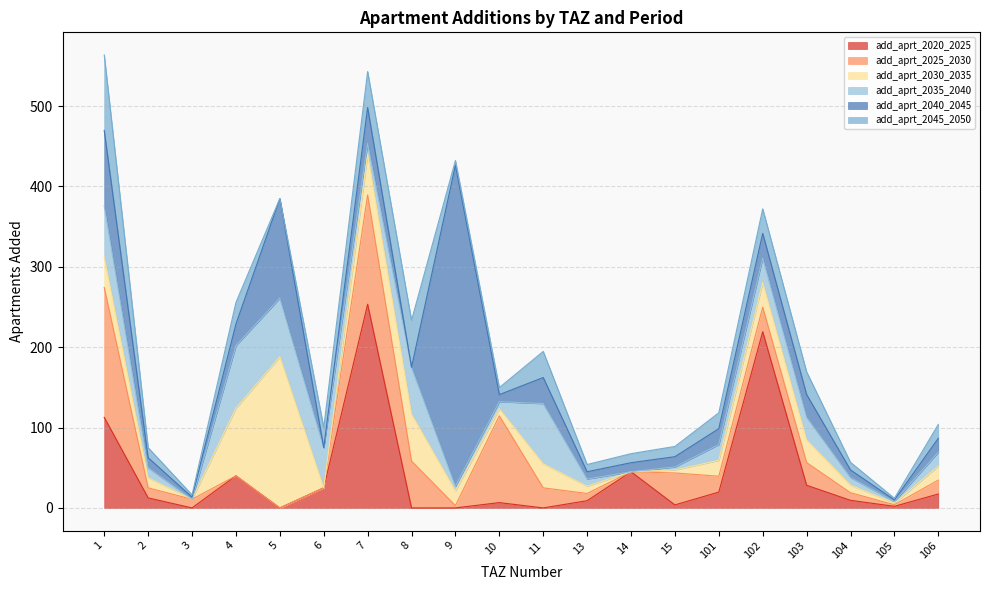

Reading right to left, transcribe all the data shown in this chart.

add_aprt_2020_2025: 106=17.3	105=2.0	104=9.4	103=28.2	102=219.2	101=19.7	15=3.8	14=45.0	13=9.0	11=0.0	10=6.6	9=0.0	8=0.0	7=253.4	6=25.0	5=0.0	4=40.0	3=0.0	2=12.5	1=112.7
add_aprt_2025_2030: 106=17.3	105=2.0	104=9.4	103=28.2	102=30.6	101=19.7	15=39.8	14=0.0	13=9.0	11=25.0	10=108.0	9=2.9	8=58.3	7=136.1	6=0.0	5=0.0	4=0.0	3=10.8	2=12.5	1=161.6
add_aprt_2030_2035: 106=17.3	105=2.0	104=9.4	103=28.2	102=30.6	101=19.7	15=3.8	14=0.0	13=9.0	11=29.8	10=8.8	9=18.3	8=58.3	7=50.4	6=0.0	5=188.1	4=84.0	3=0.0	2=12.5	1=37.5
add_aprt_2035_2040: 106=17.3	105=2.0	104=9.4	103=28.2	102=30.6	101=19.7	15=3.8	14=0.0	13=9.0	11=75.0	10=8.8	9=5.7	8=58.3	7=13.5	6=50.0	5=72.8	4=78.0	3=0.0	2=12.5	1=63.9
add_aprt_2040_2045: 106=17.3	105=2.0	104=9.4	103=28.2	102=30.6	101=19.7	15=12.8	14=11.2	13=9.0	11=32.5	10=8.8	9=399.5	8=0.0	7=44.8	6=0.0	5=124.0	4=26.8	3=2.7	2=12.5	1=93.9
add_aprt_2045_2050: 106=17.3	105=2.0	104=9.4	103=28.2	102=30.6	101=19.7	15=12.8	14=11.2	13=9.0	11=32.5	10=8.8	9=5.7	8=58.3	7=44.8	6=25.0	5=0.0	4=26.8	3=2.7	2=12.5	1=93.9